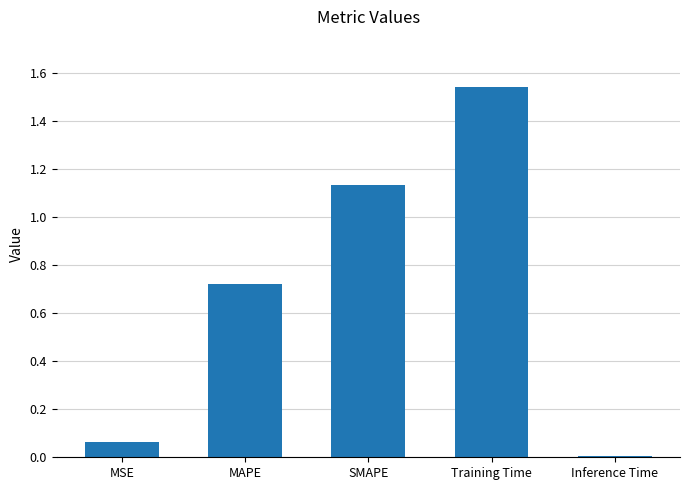

Which has a higher value, Training Time or MSE?

Training Time